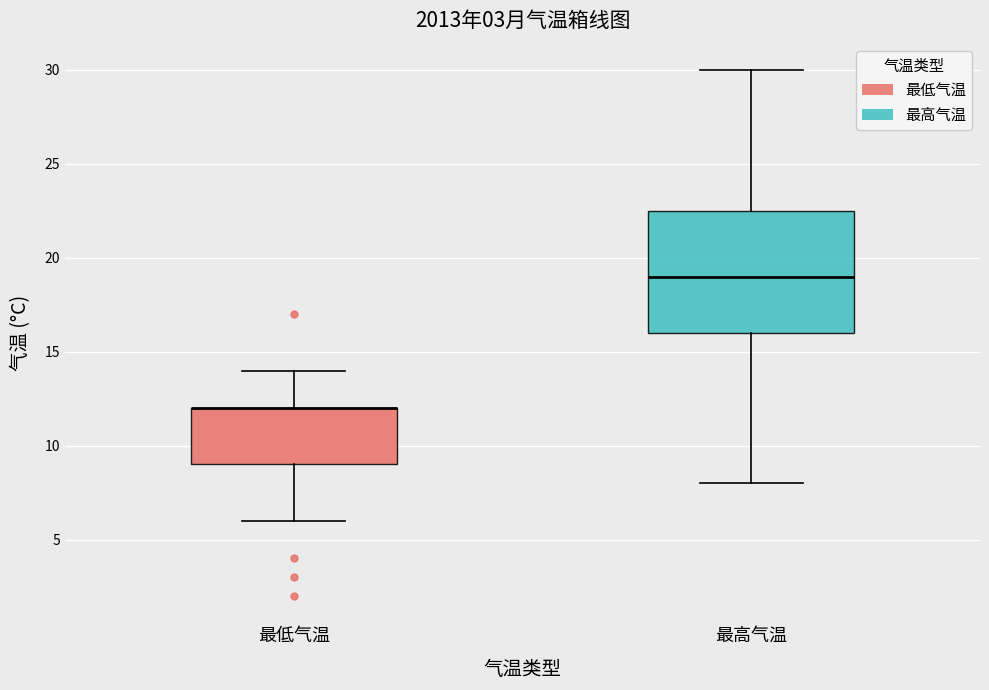

Comparing the boxes themselves (not the whiskers), which one is the tallest?

最高气温